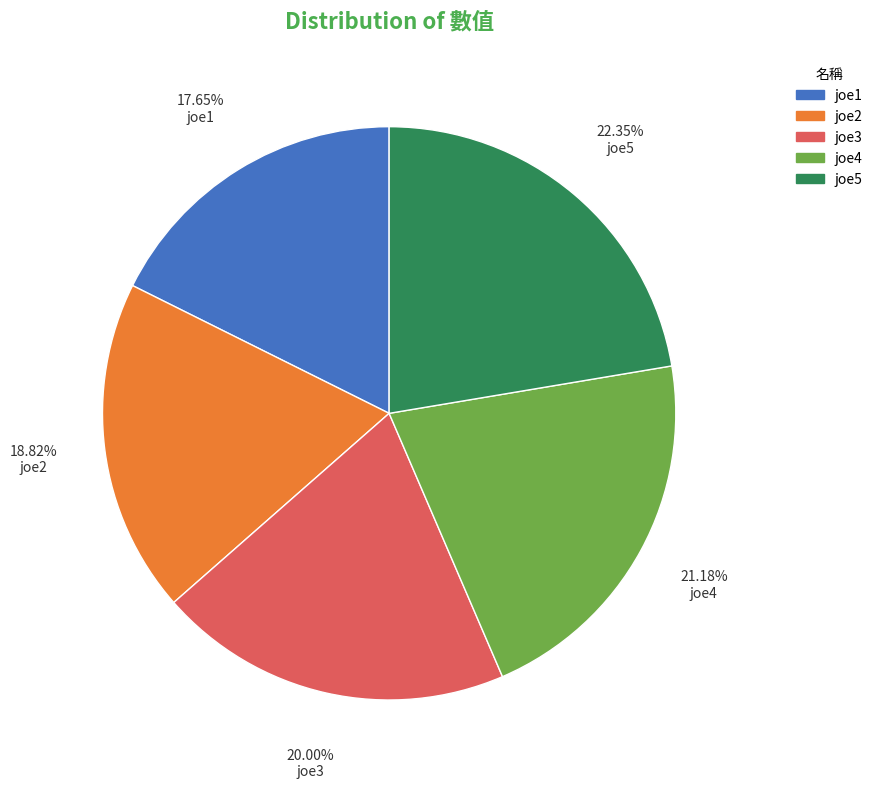

Which category has the biggest portion of the pie?

joe5